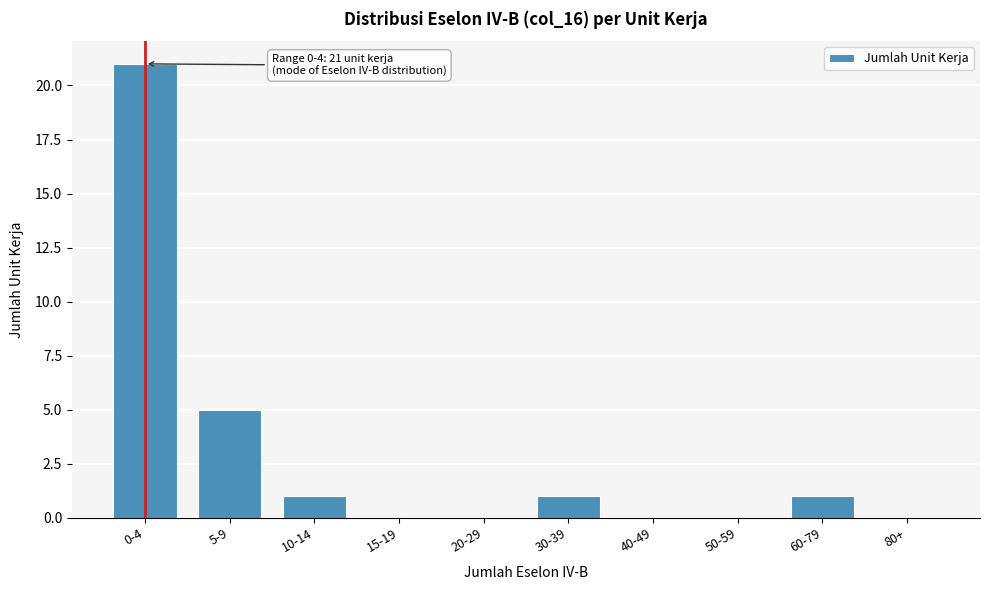

Reading right to left, transcribe all the data shown in this chart.

80+=0	60-79=1	50-59=0	40-49=0	30-39=1	20-29=0	15-19=0	10-14=1	5-9=5	0-4=21